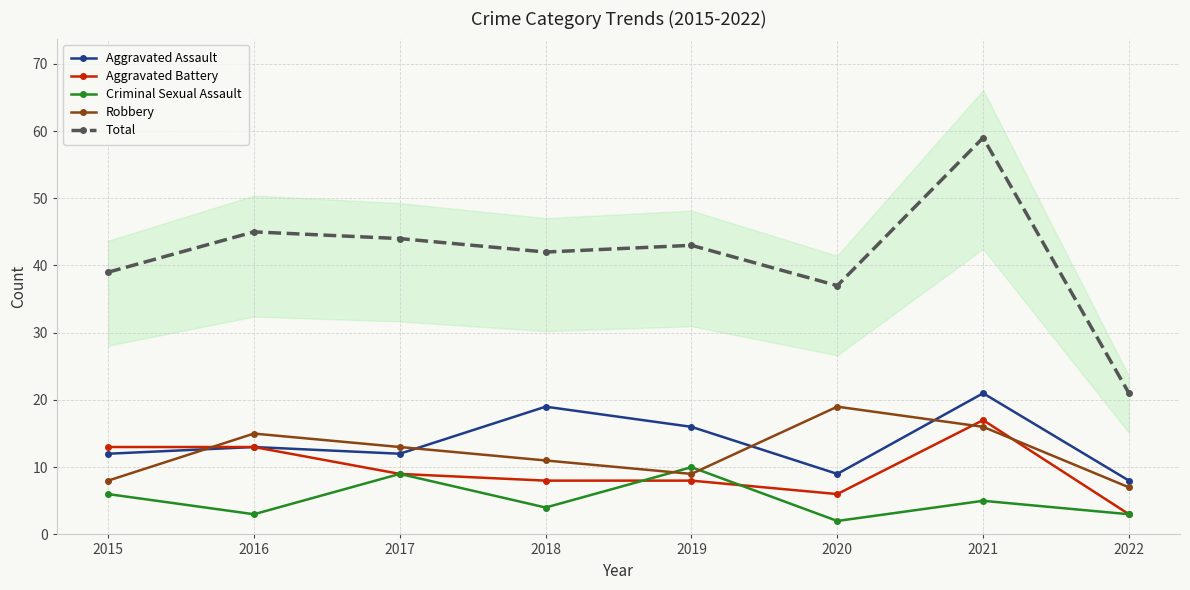

Is it true that Total equals 37 at 2020?

True